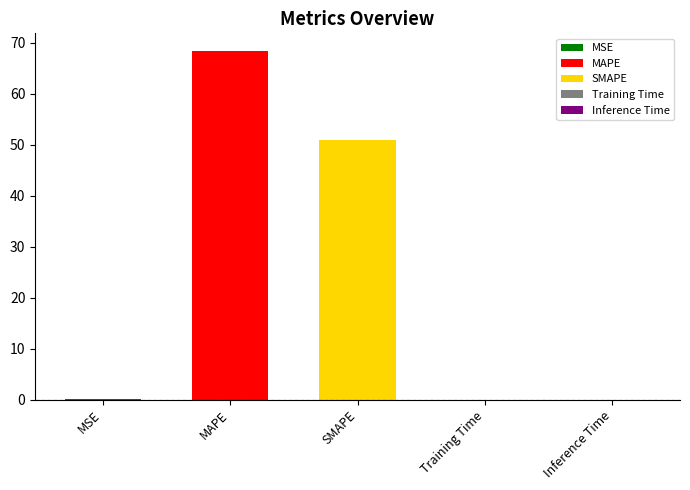

Reading right to left, what are all the values shown in this chart?

Inference Time=0.0	Training Time=0.0	SMAPE=51.0	MAPE=68.4	MSE=0.0